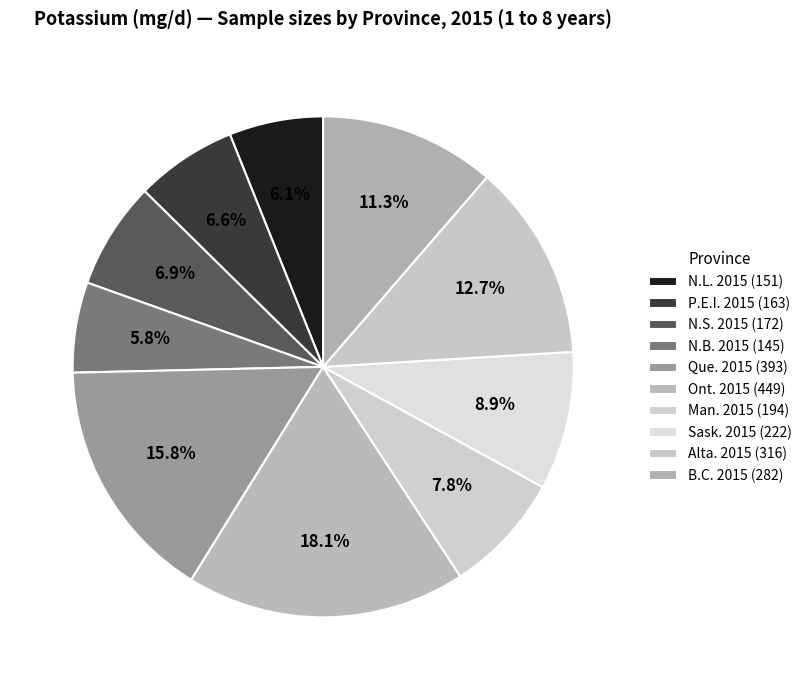

To the nearest percent, what portion does P.E.I. 2015 represent?

7%